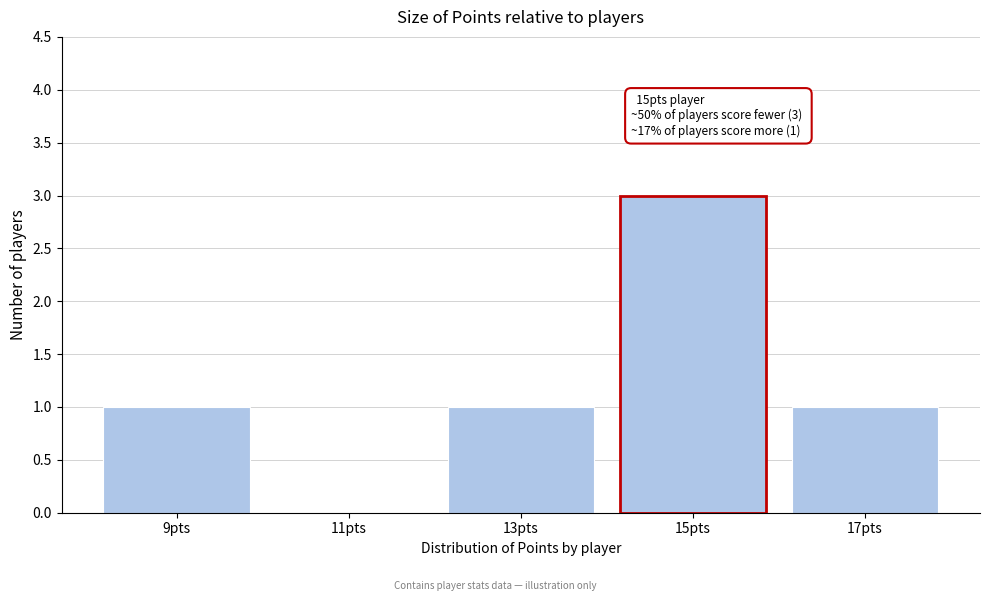

Reading left to right, what are all the values shown in this chart?

9pts=1	11pts=0	13pts=1	15pts=3	17pts=1